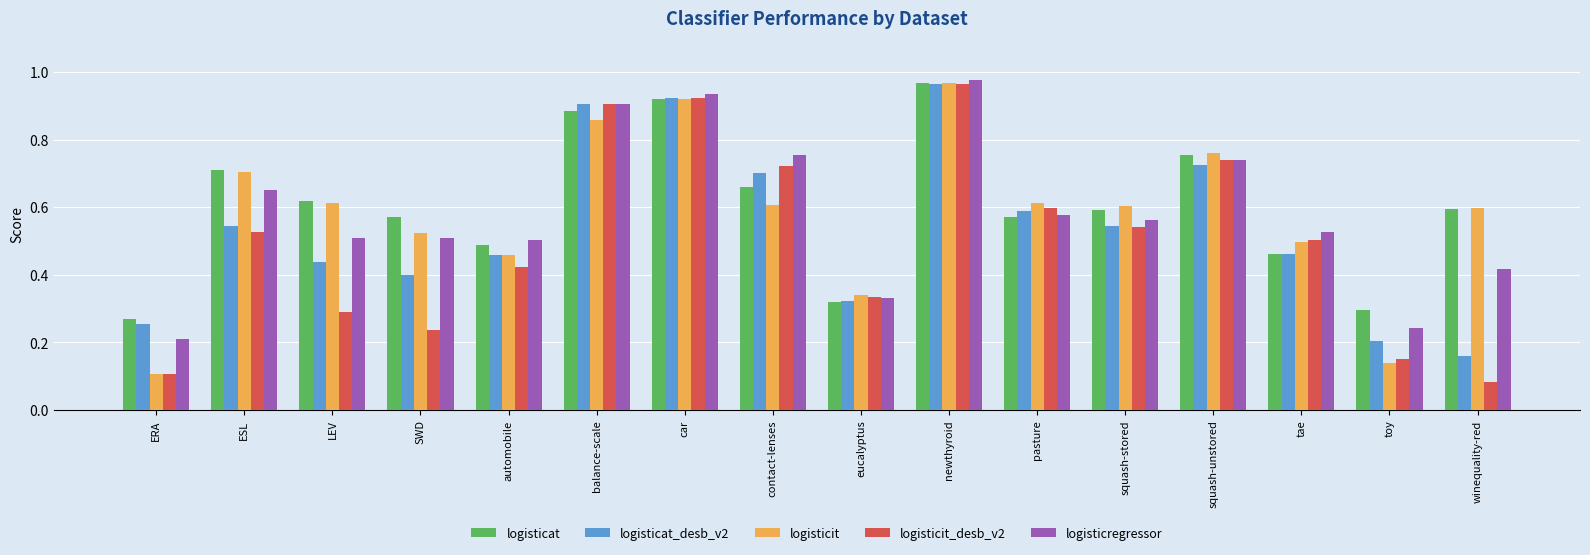

Is it true that logisticat equals 0.9 at LEV?

False